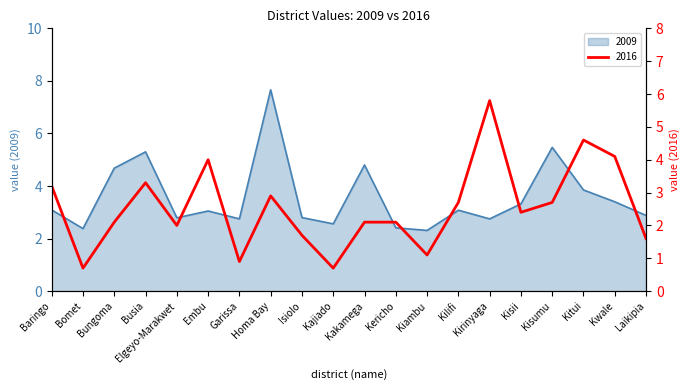

What is the highest value of the 2009 series?

7.7